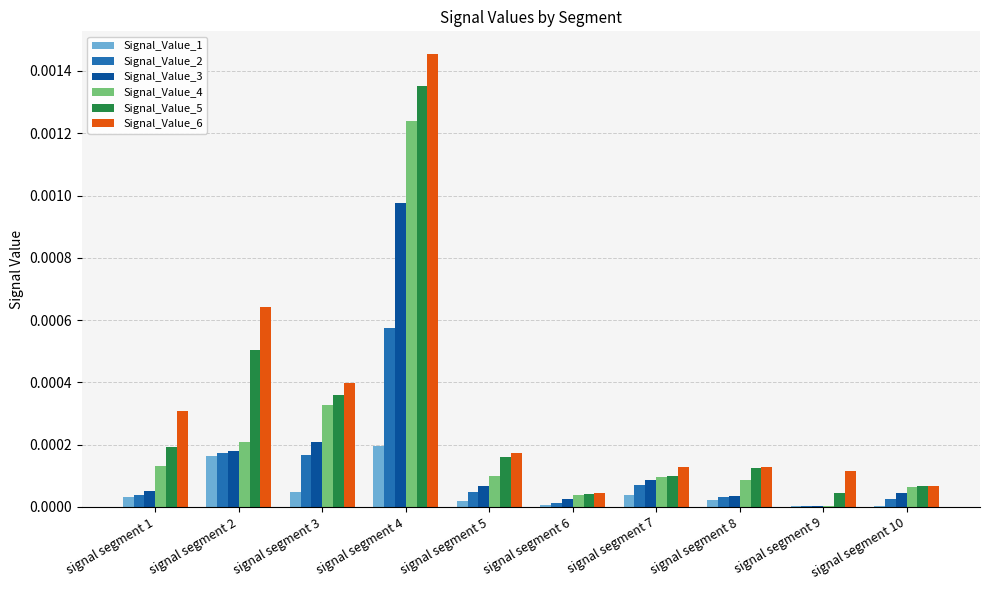

Which category has the highest value across all series?

signal segment 4